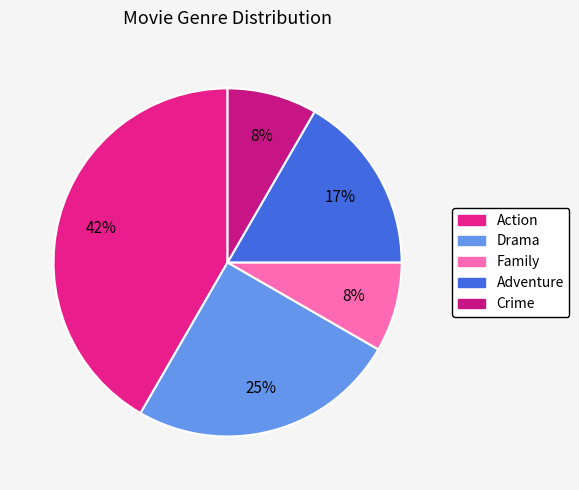

What portion of the pie excludes Drama?

75.0%